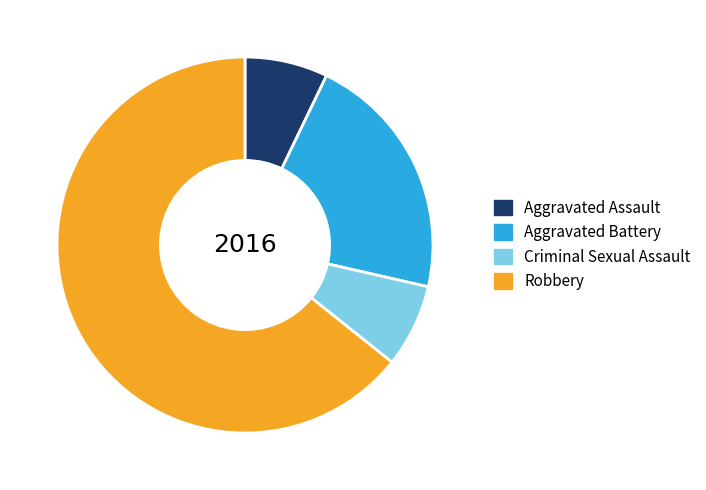

What is the ratio of the value at Robbery to the value at Aggravated Assault?

9.0